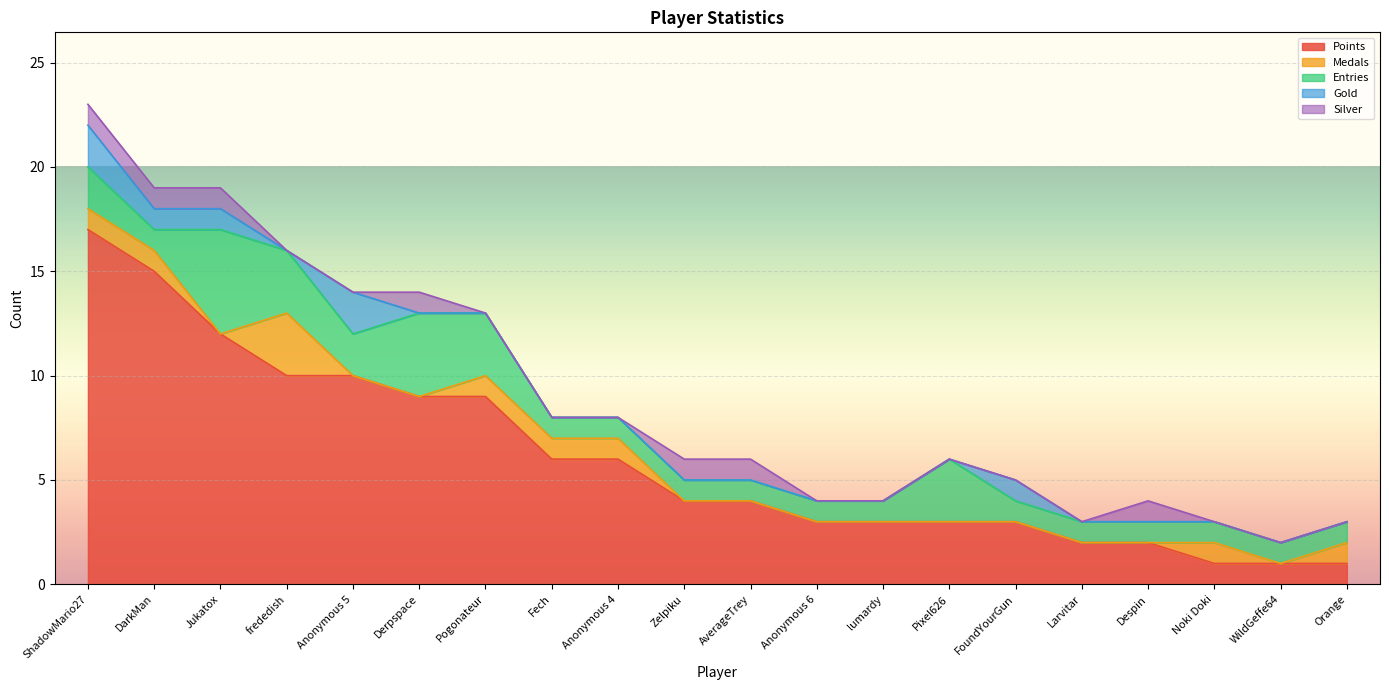

The value of Medals at DarkMan is 1. True or false?

False